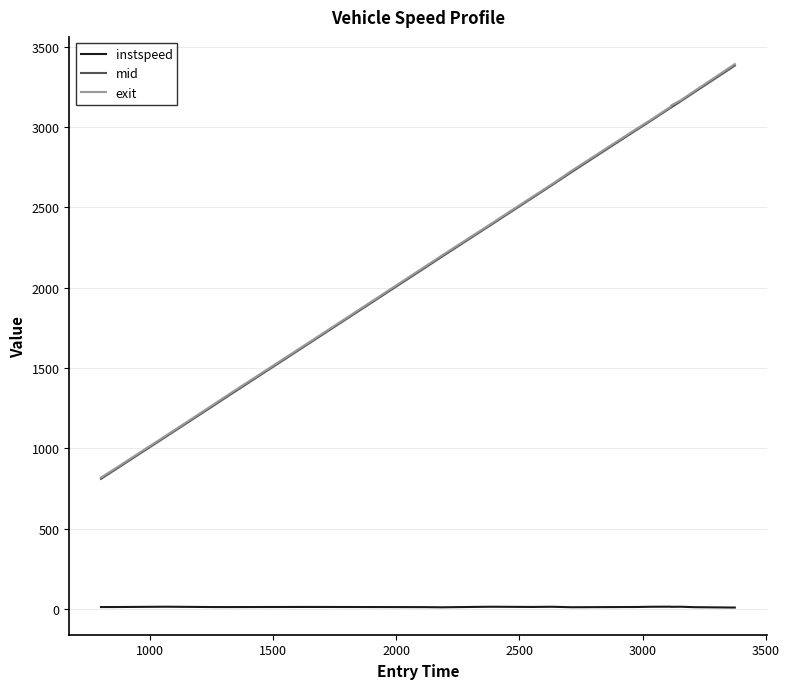

True or false: instspeed and mid intersect in this chart.

False